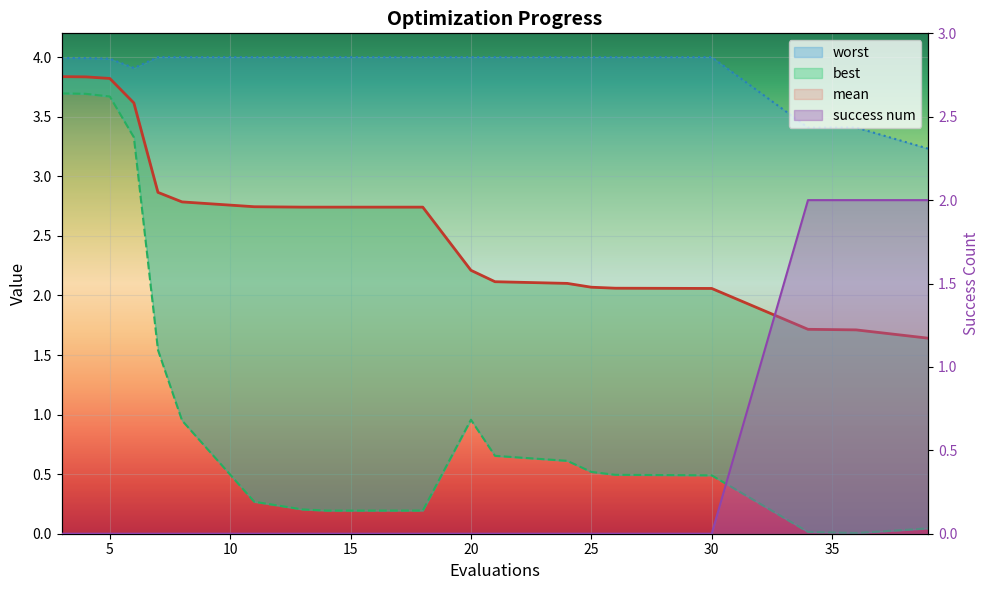

Which has a higher value, 25 or 5?

5